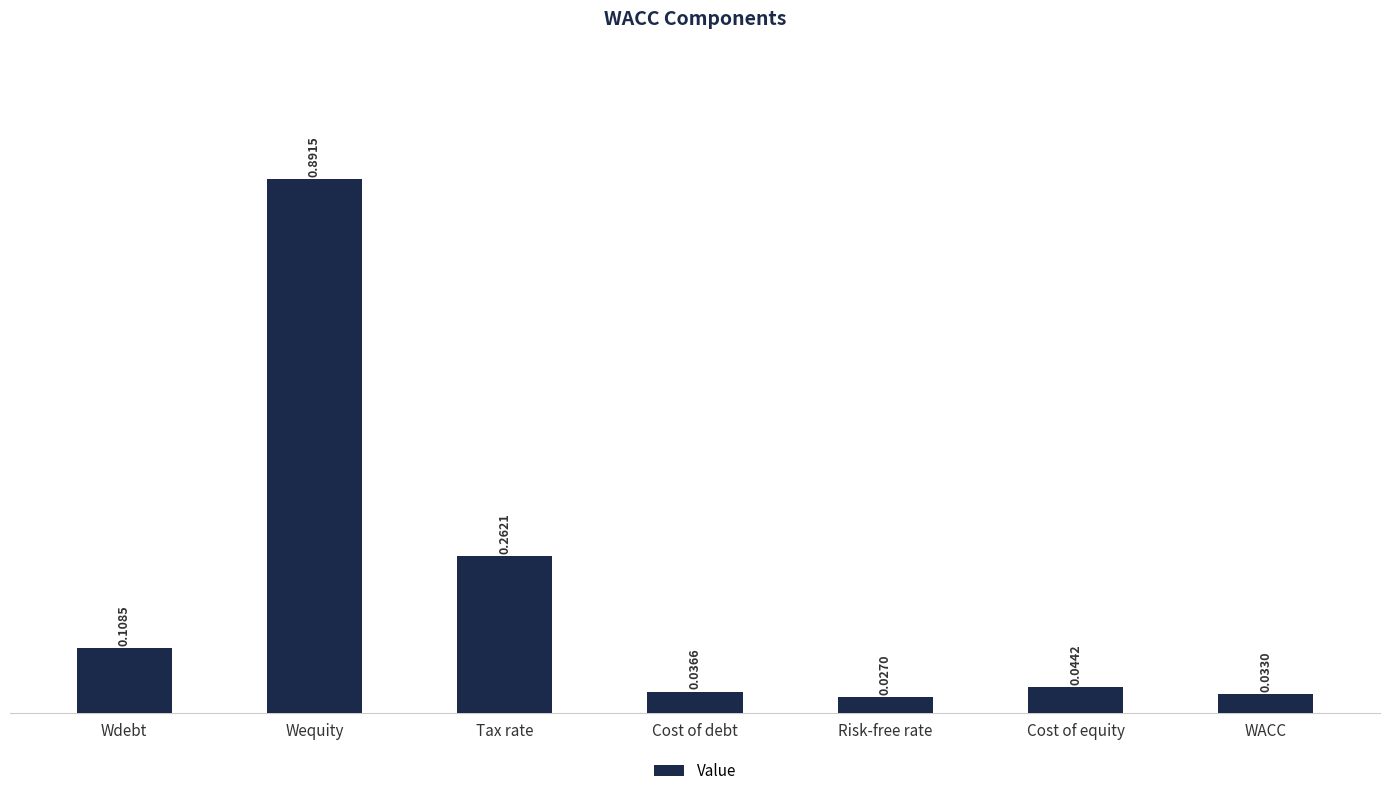

At which label is the value closest to 0?

Risk-free rate